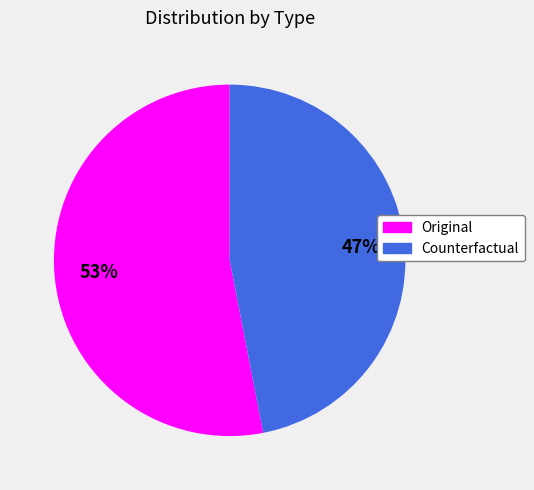

Does any single category account for the majority?

Yes